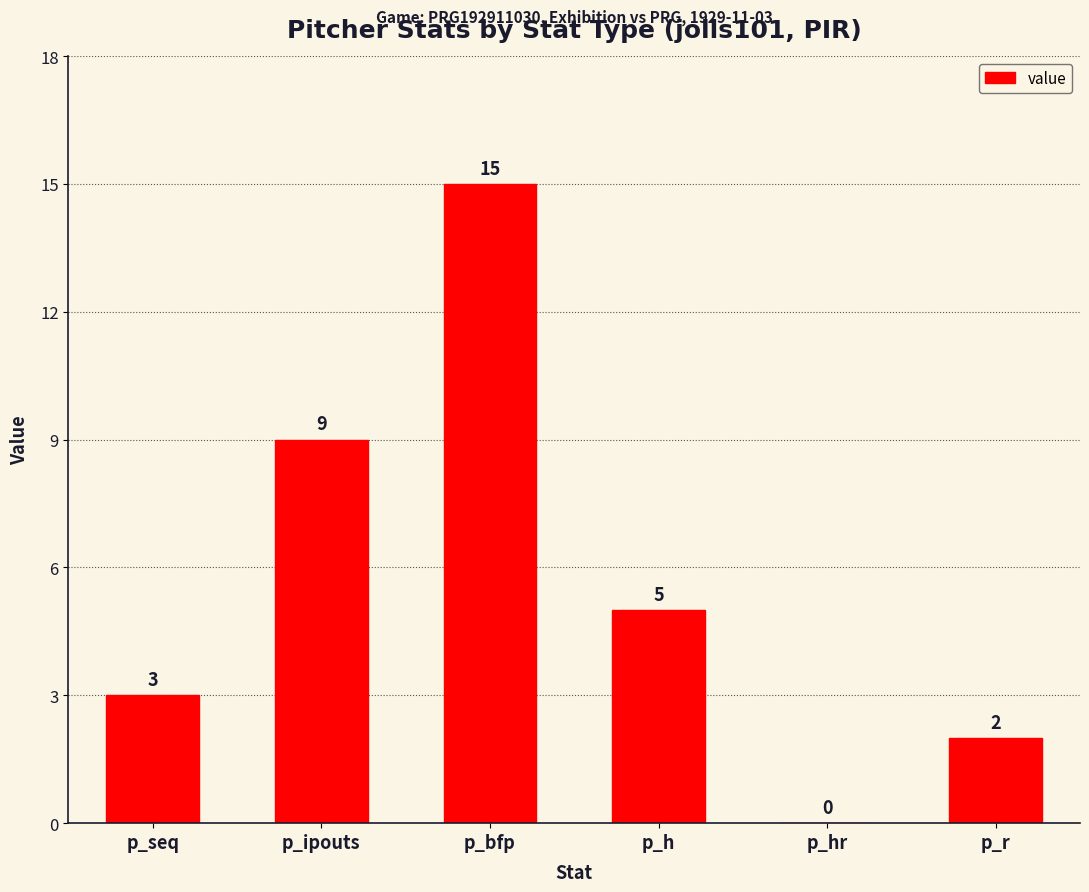

True or false: the data shows 5 at p_h.

True